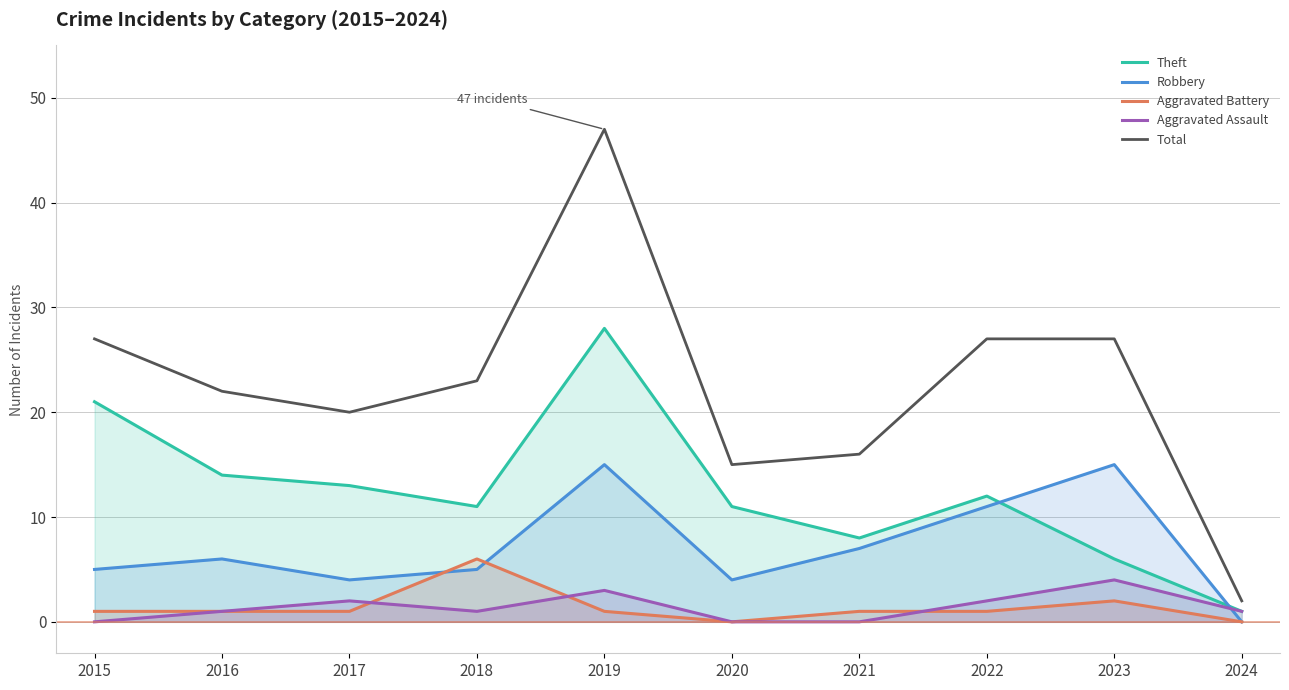

How many series are shown in this chart?

5